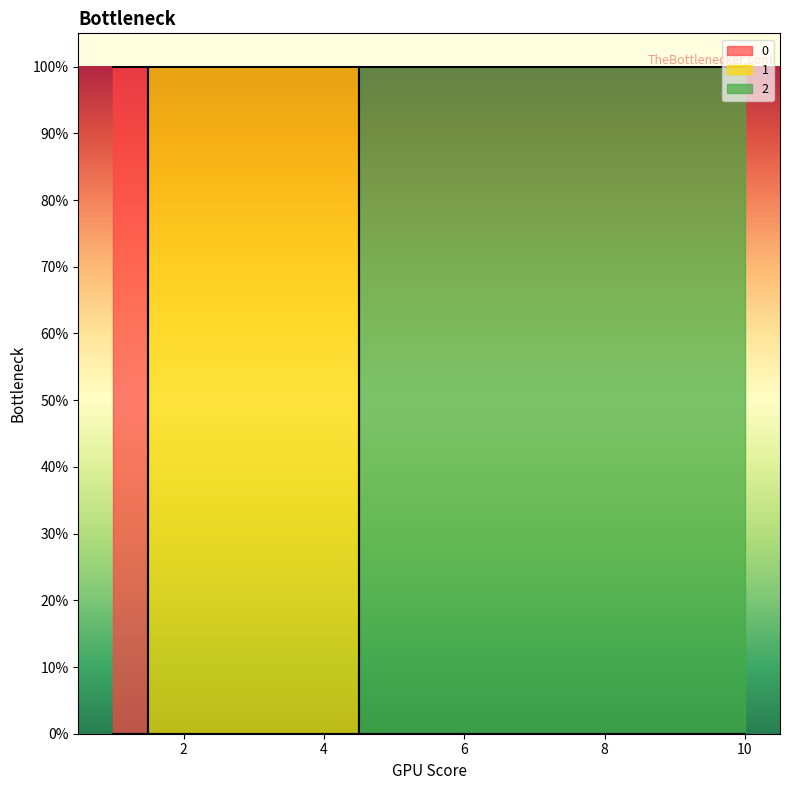

What is the total value across all series at 7?

1